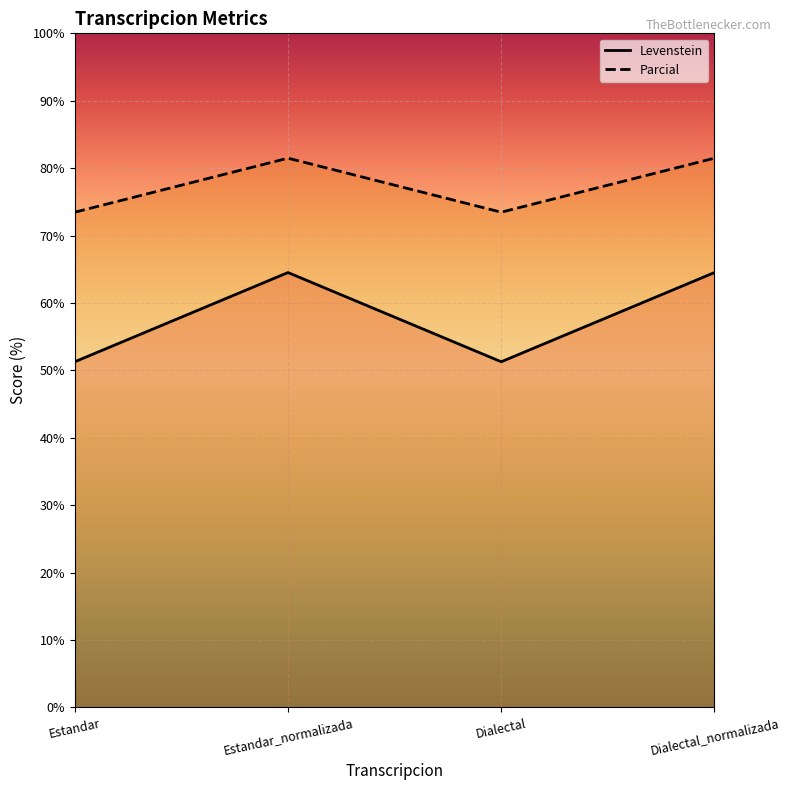

What is the value of the Levenstein point at the 2nd from the left?

64.5